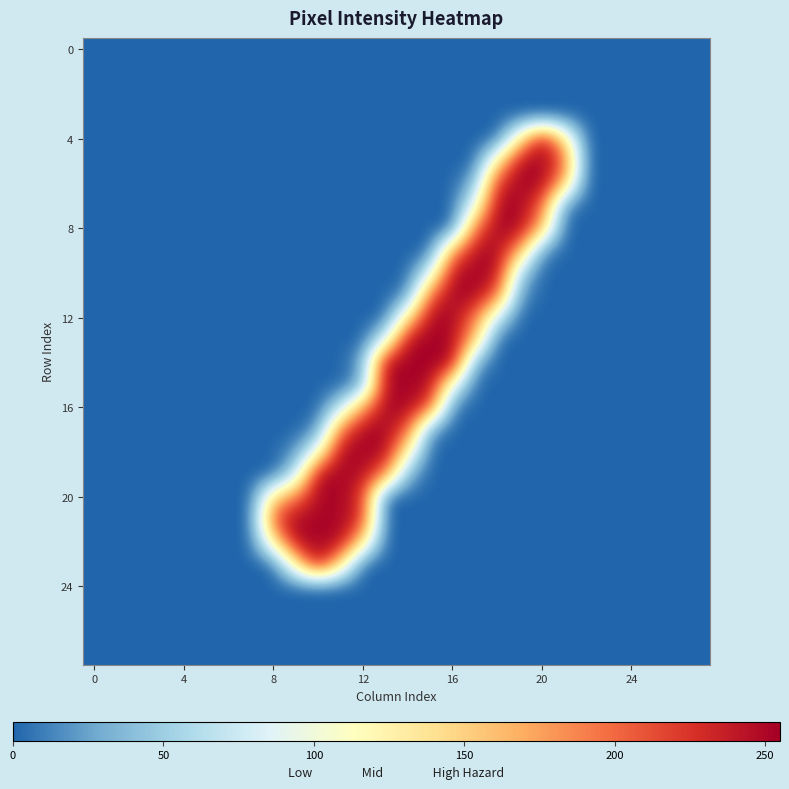

At how many categories does at least one series exceed 254?

1